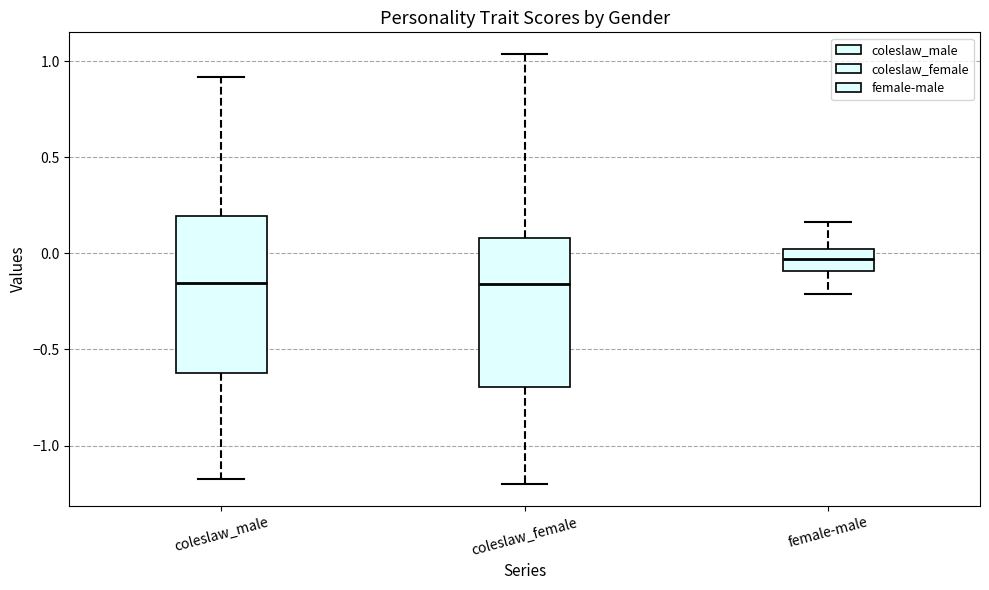

Reading left to right, transcribe this box plot: for each box, give where its median line is, the range the box spans, and where its two whiskers end, as read against the y-axis. The values are not printed on the chart, so give them approximately, as read against the axis.

coleslaw_male: median -0.15, box -0.60 to 0.20, whiskers -1.15 to 0.90
coleslaw_female: median -0.15, box -0.70 to 0.10, whiskers -1.20 to 1.05
female-male: median -0.05, box -0.10 to 0.00, whiskers -0.20 to 0.15